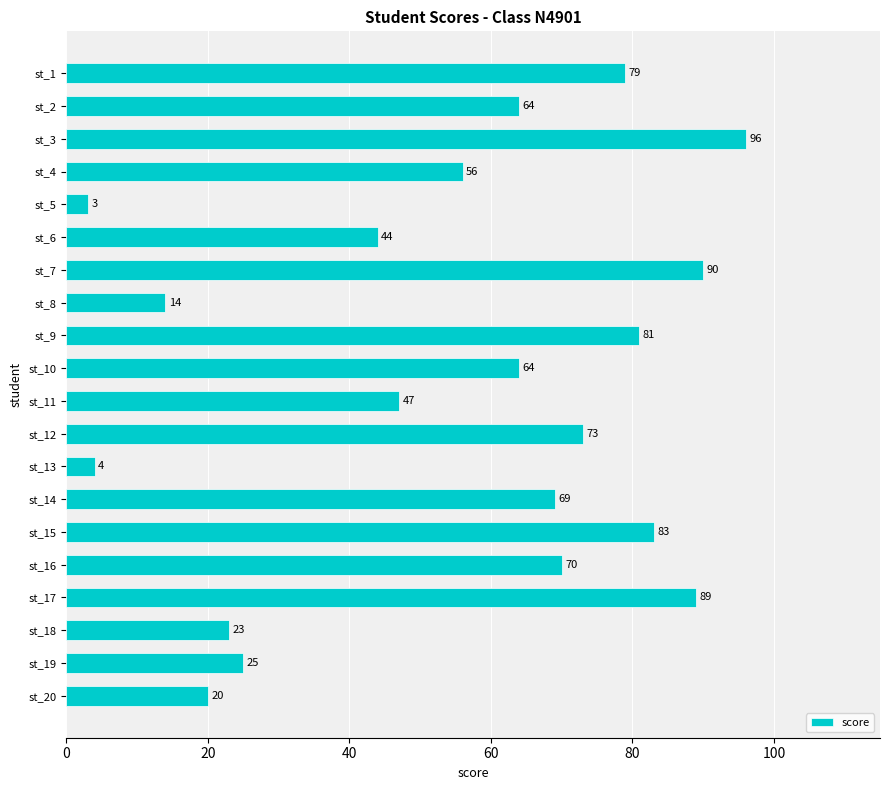

What is the difference between the maximum and minimum values?

93